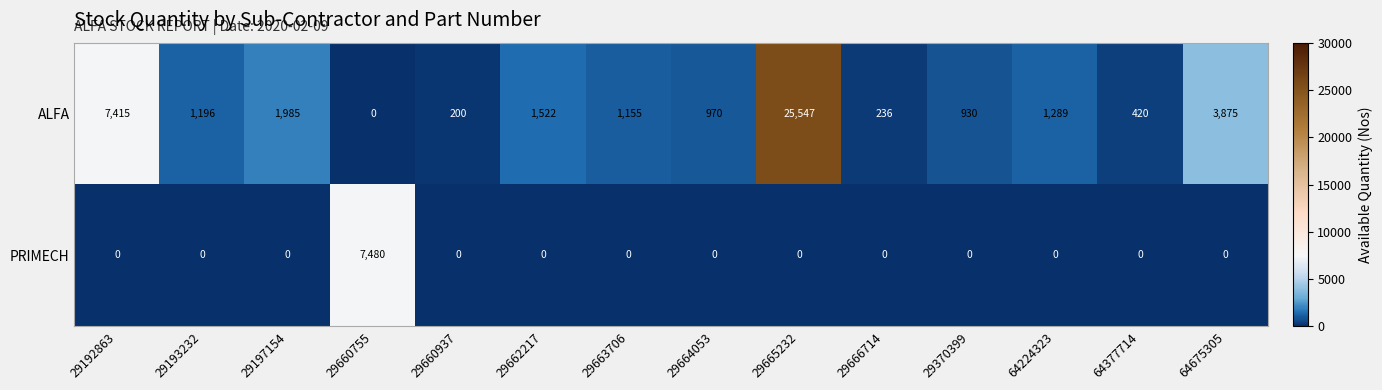

What is the difference between the maximum and minimum values in the ALFA series?

25547